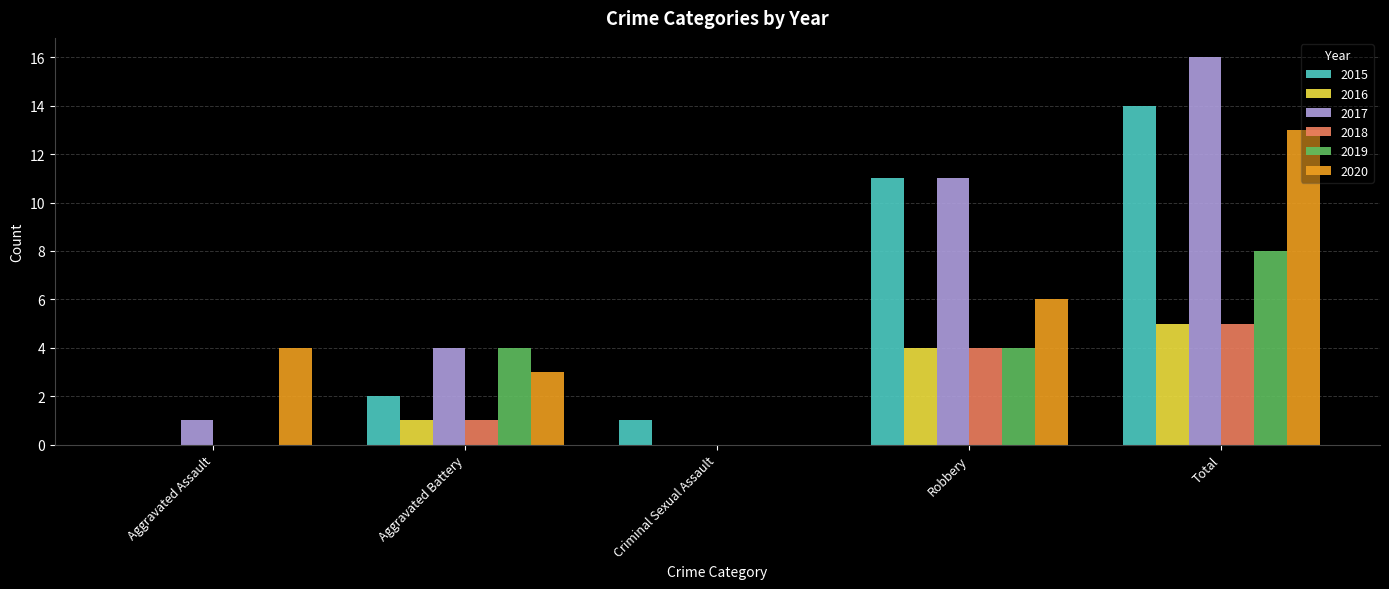

Is it true that 2020 equals 0 at Criminal Sexual Assault?

True